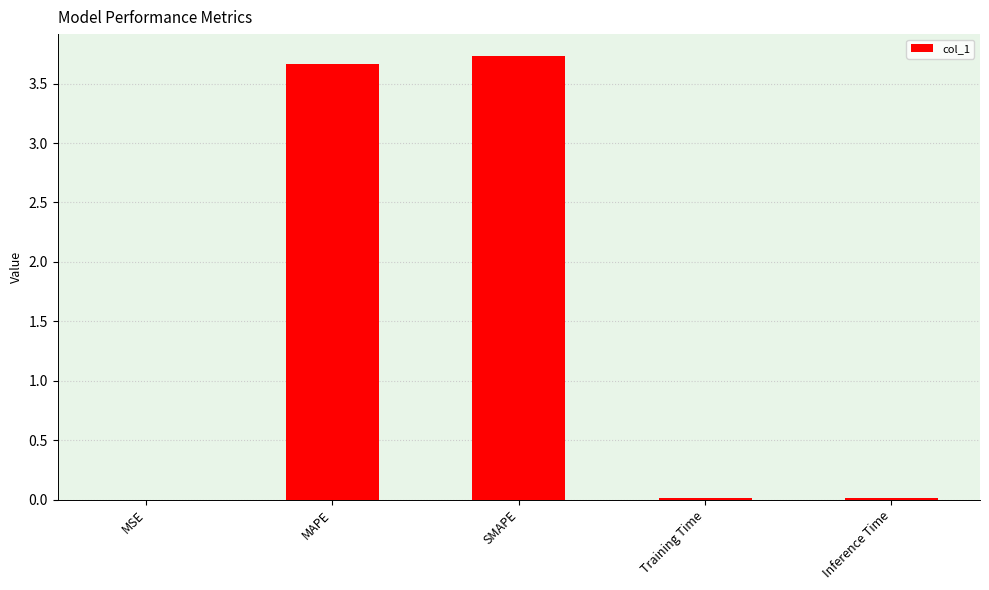

What is the difference between the values at SMAPE and Inference Time?

3.7